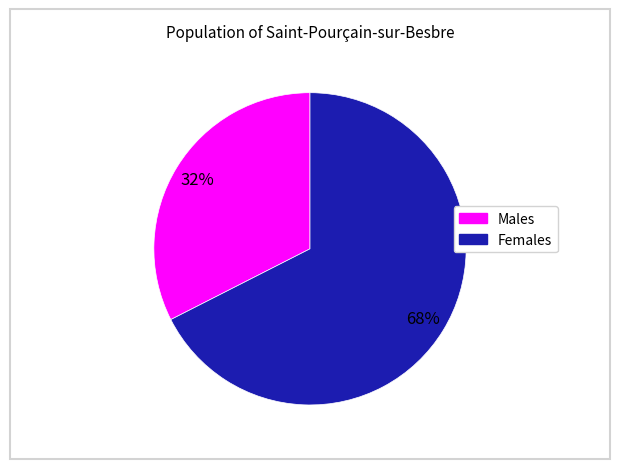

To the nearest percent, what is the average slice percentage?

50%